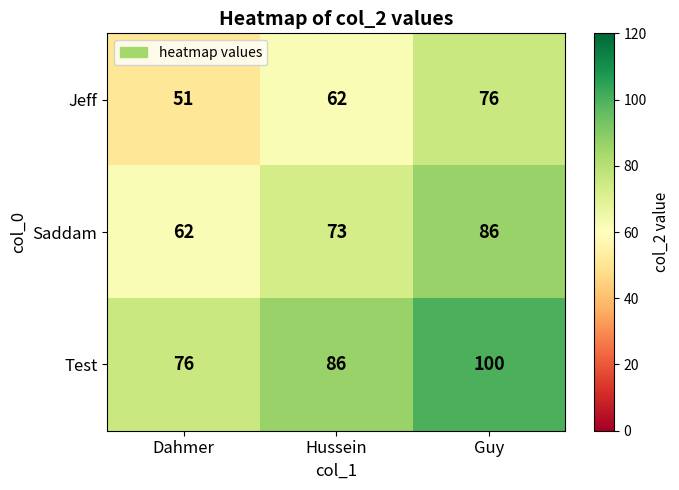

Rank the series at Dahmer from highest to lowest value.

Test, Saddam, Jeff